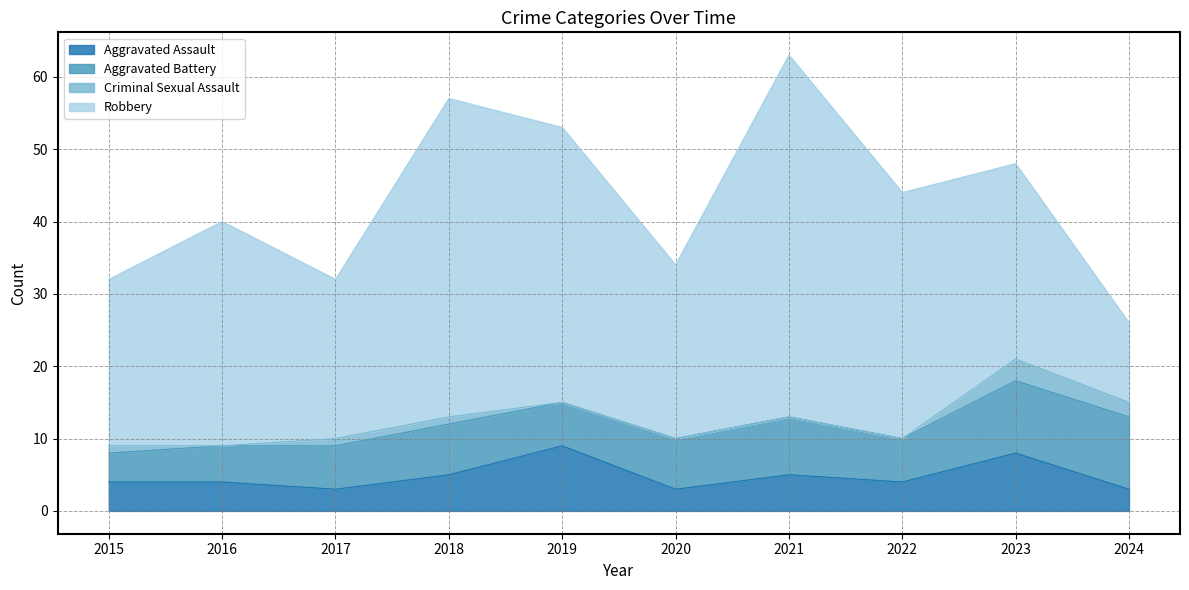

What is the greatest value displayed?

50